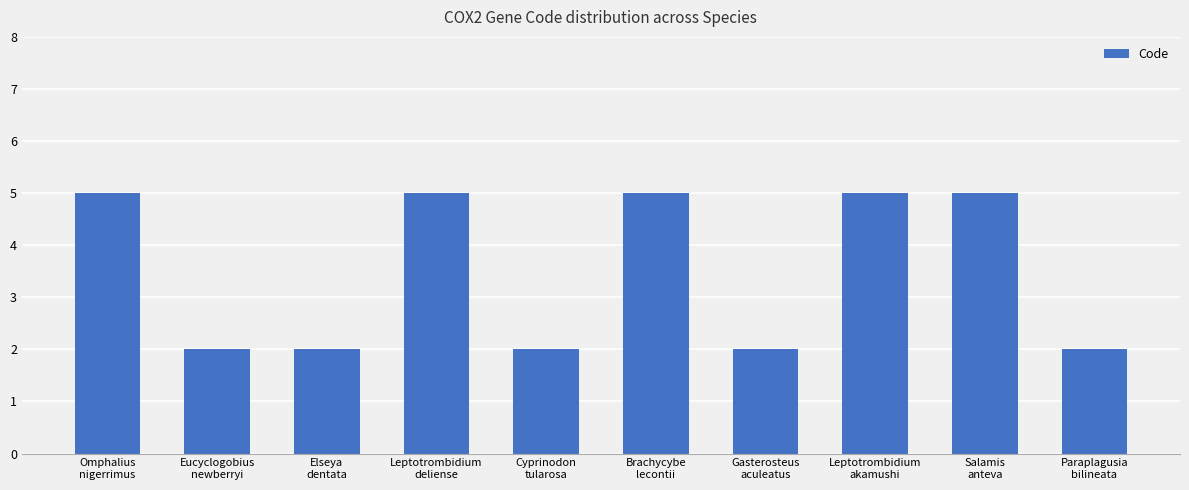

The chart shows a value of 5 at Leptotrombidium
deliense. True or false?

True